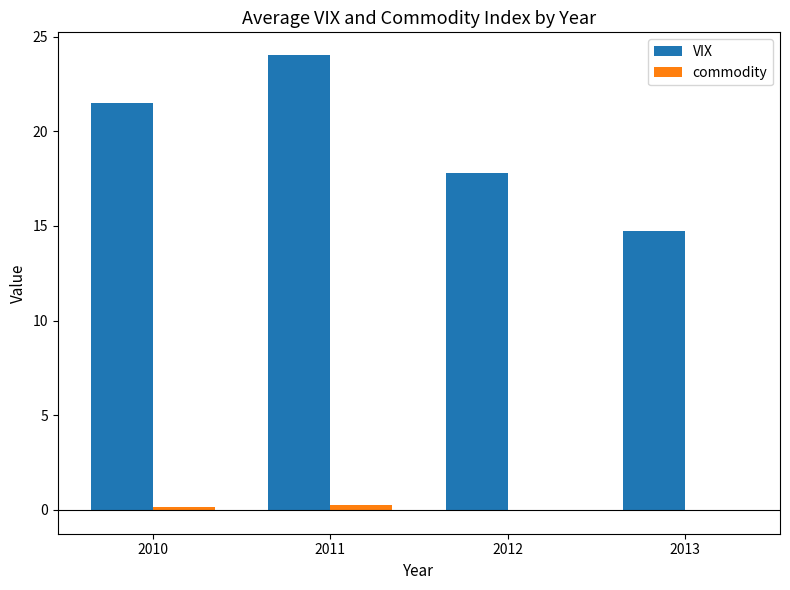

How many data points does each series have?

4